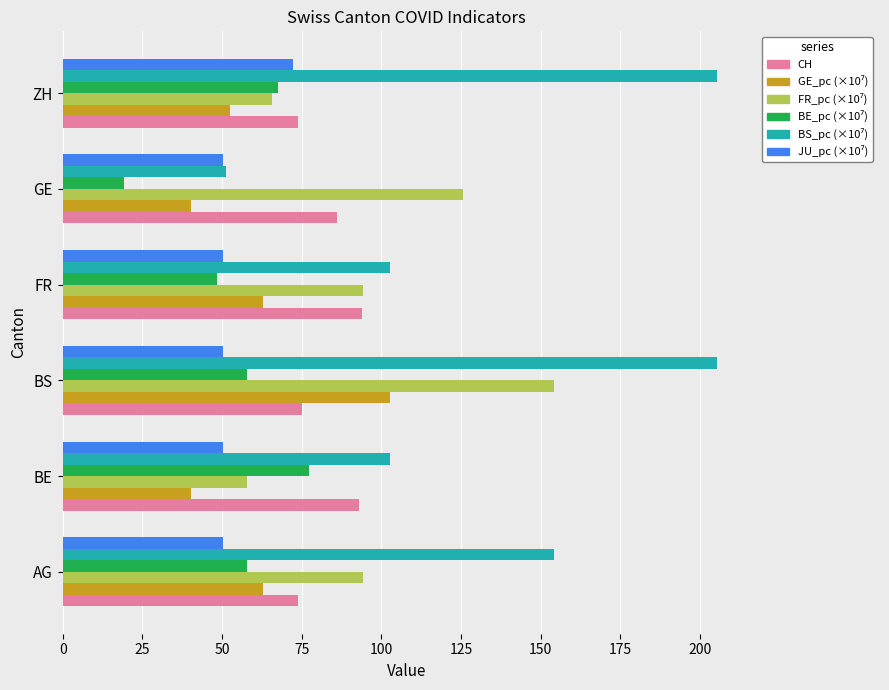

What is the sum of the CH values at FR and BE?

187.0